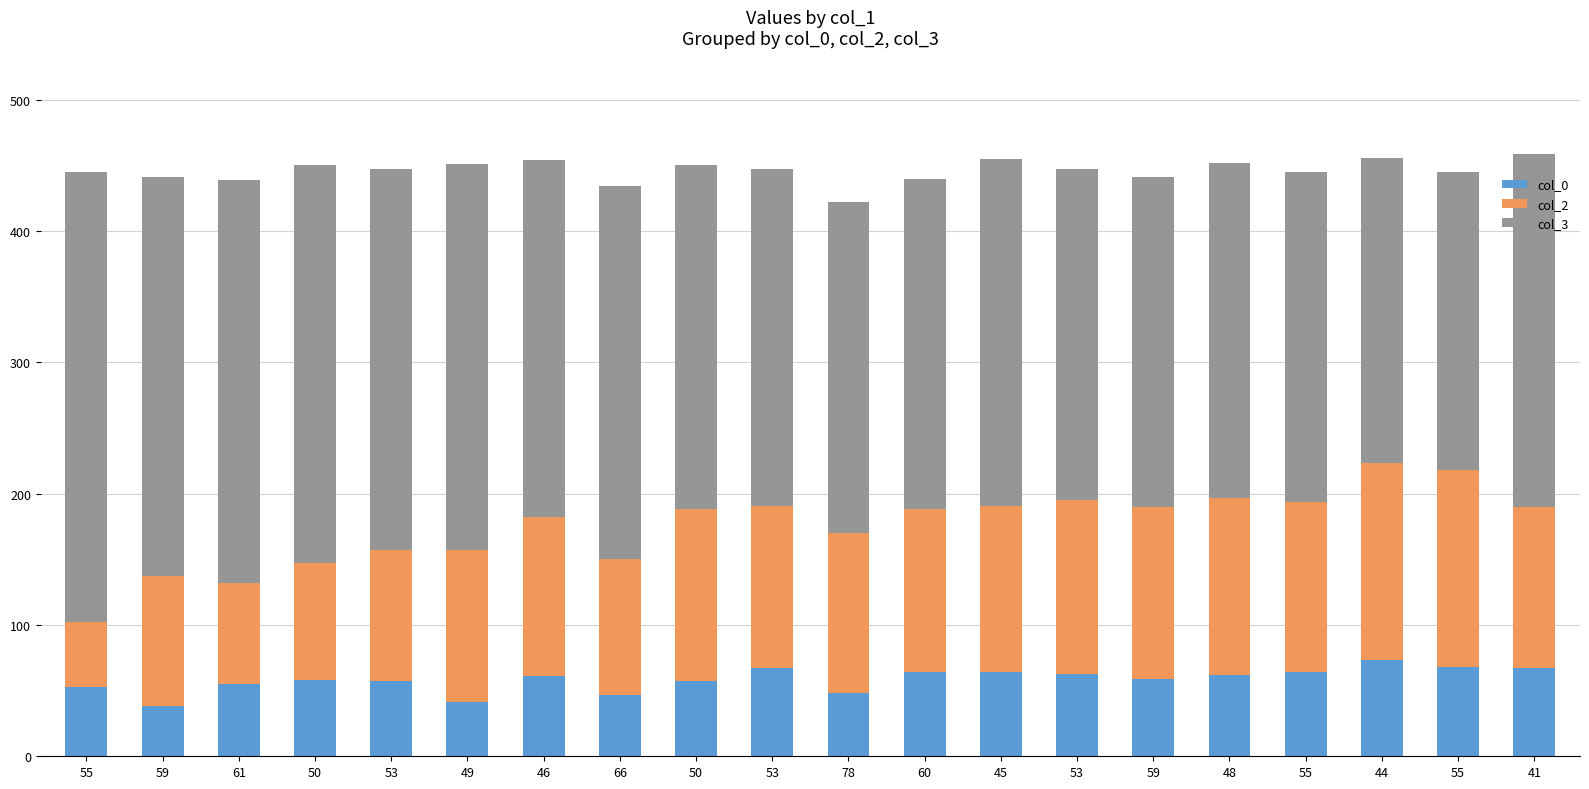

List the labels in order of col_3 value, largest first.

55, 61, 59, 50, 49, 53, 66, 46, 41, 45, 50, 53, 48, 78, 60, 53, 59, 55, 44, 55